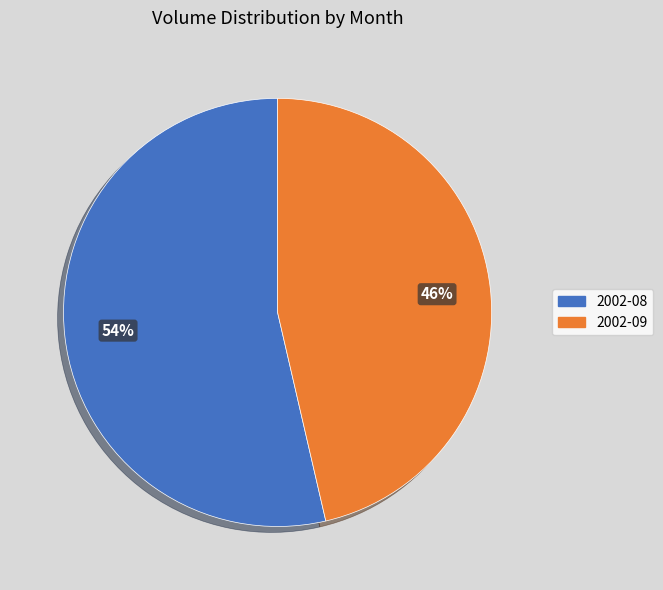

Does any single category account for the majority?

Yes